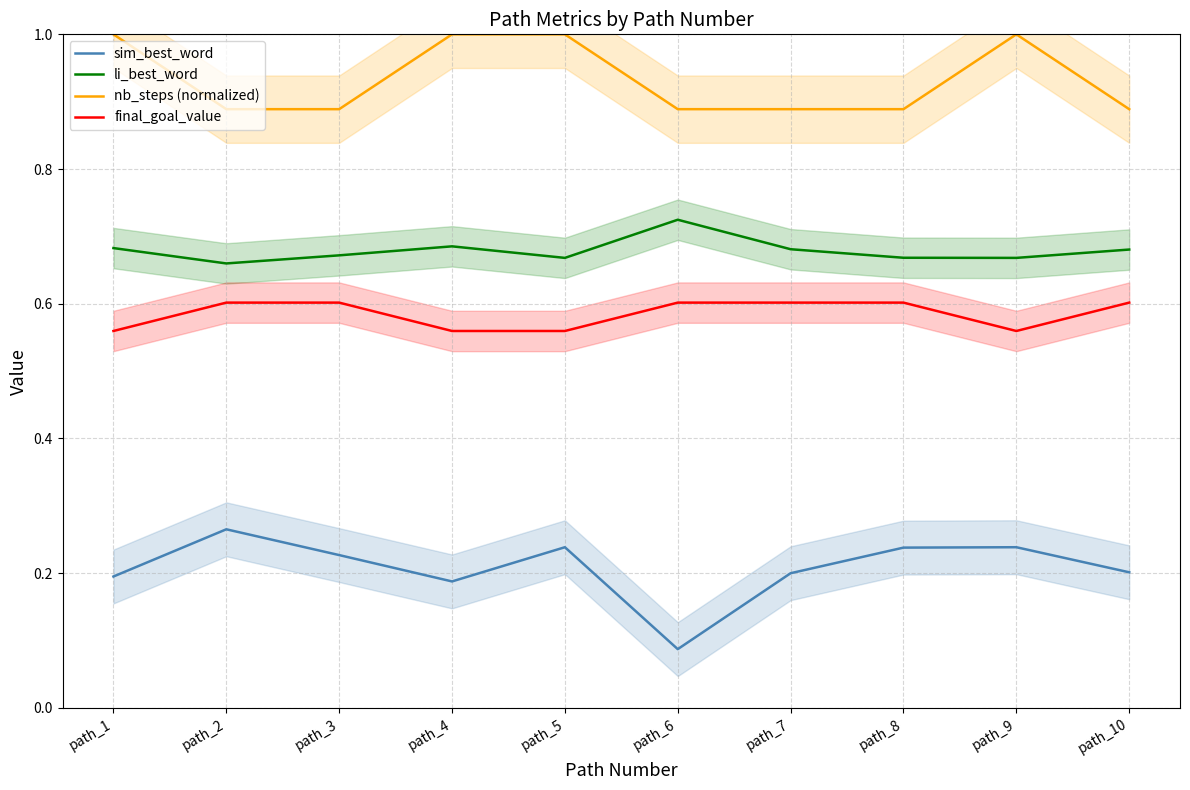

What is the total value across all series at path_4?

2.4